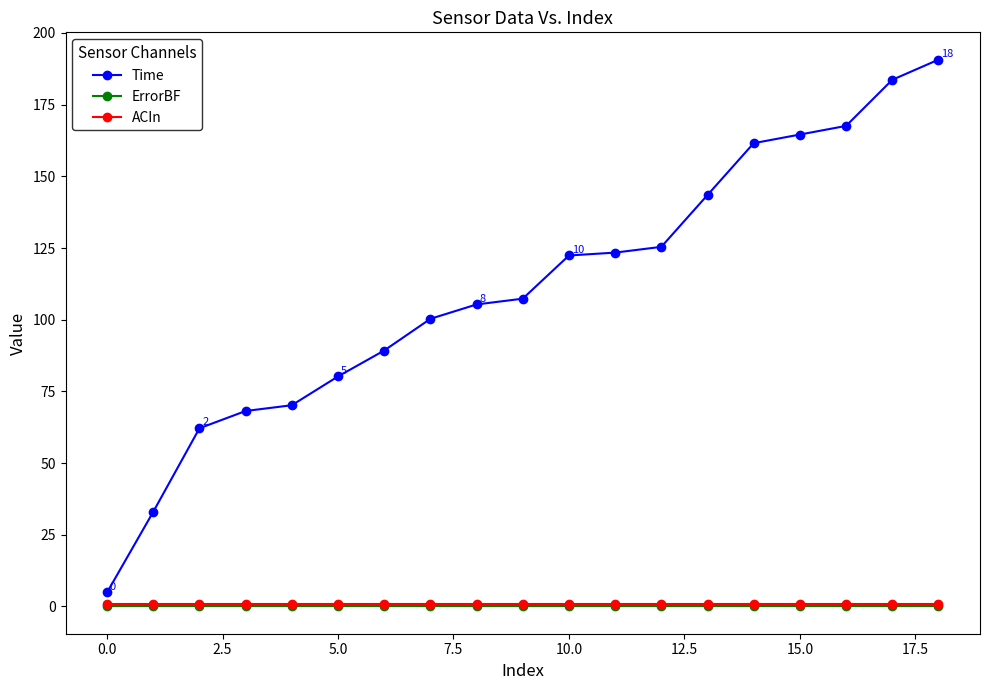

Which series has the largest total across all categories?

Time